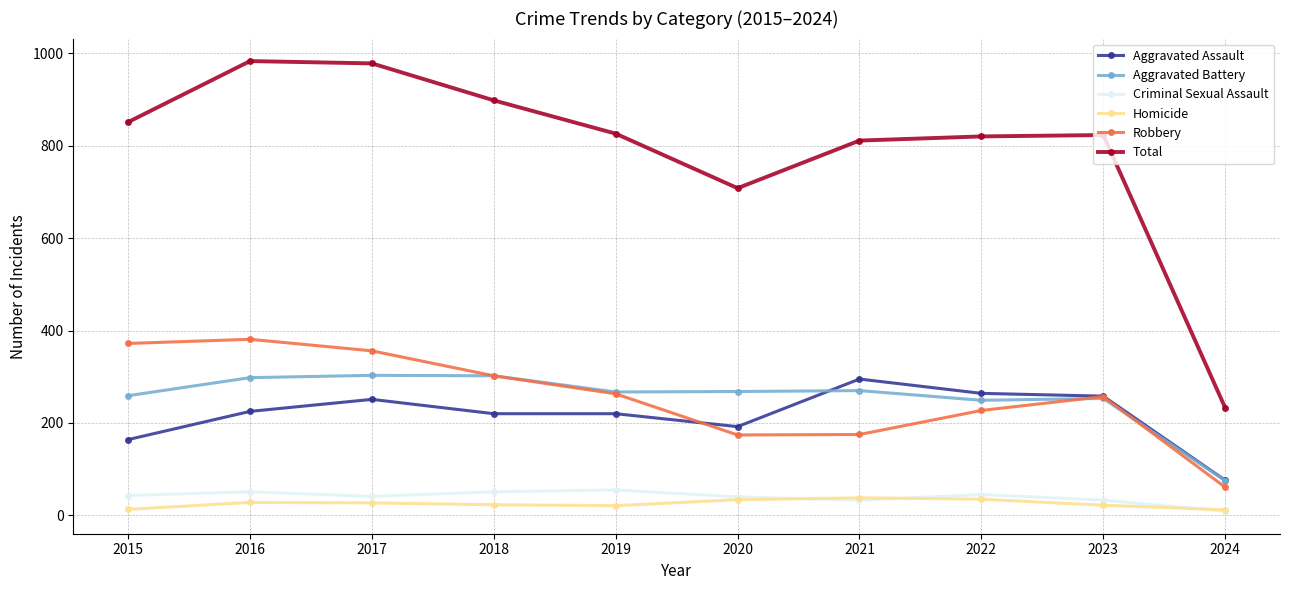

Is the value of Criminal Sexual Assault at 2019 greater than the value of Homicide at 2020?

Yes